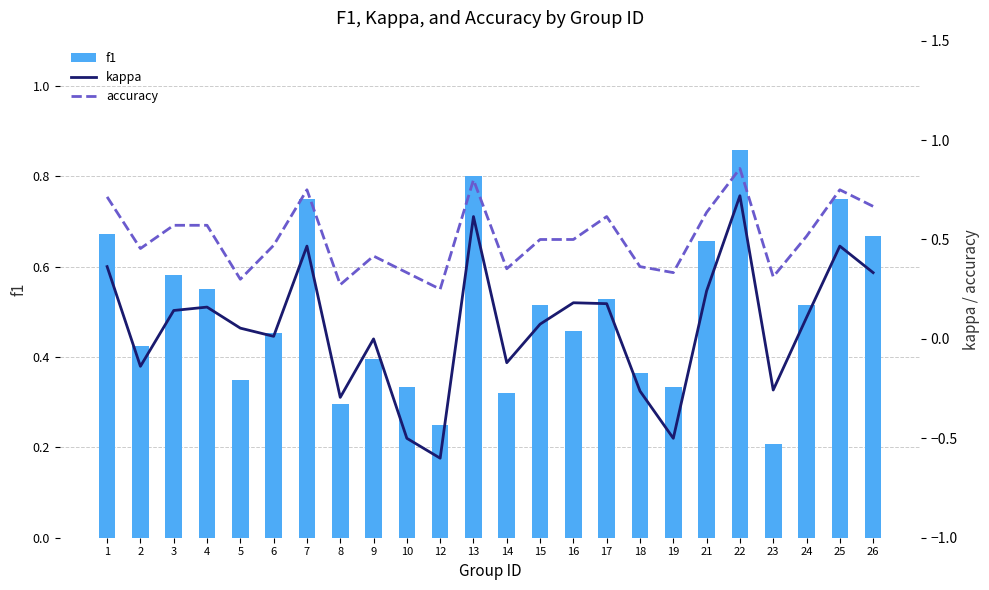

What is the difference between the second highest and second lowest values in the kappa series?

1.1